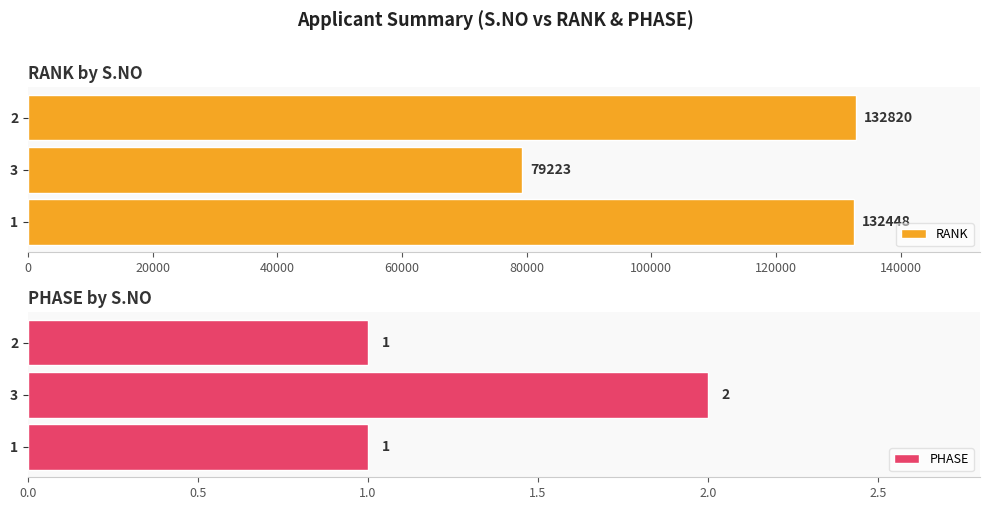

The PHASE series shows 1 at 0. True or false?

True